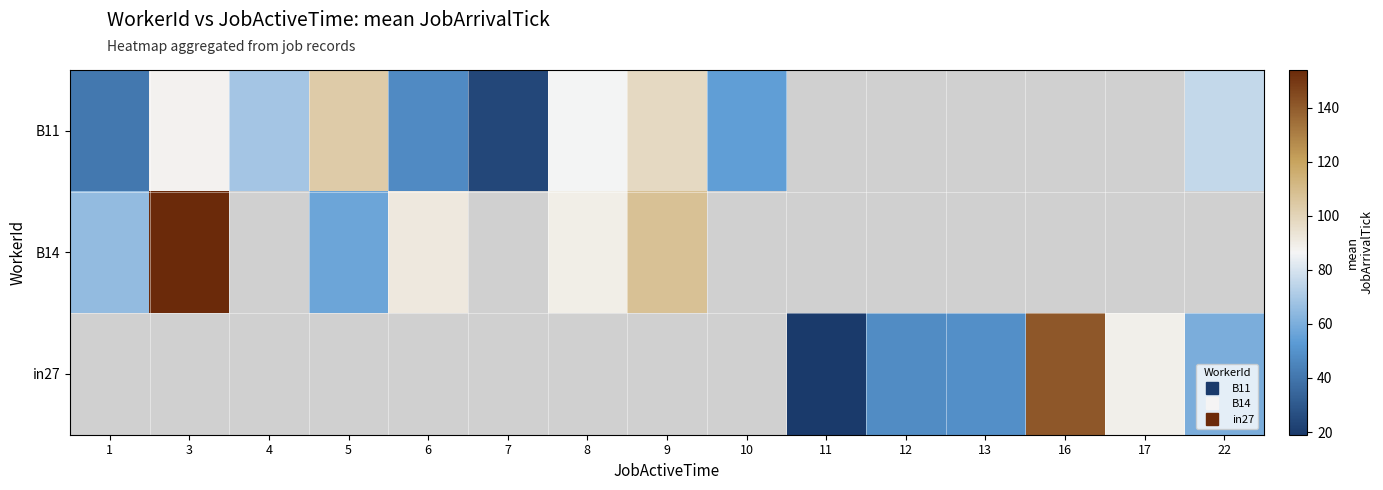

What is the maximum value shown in the chart?

154.0